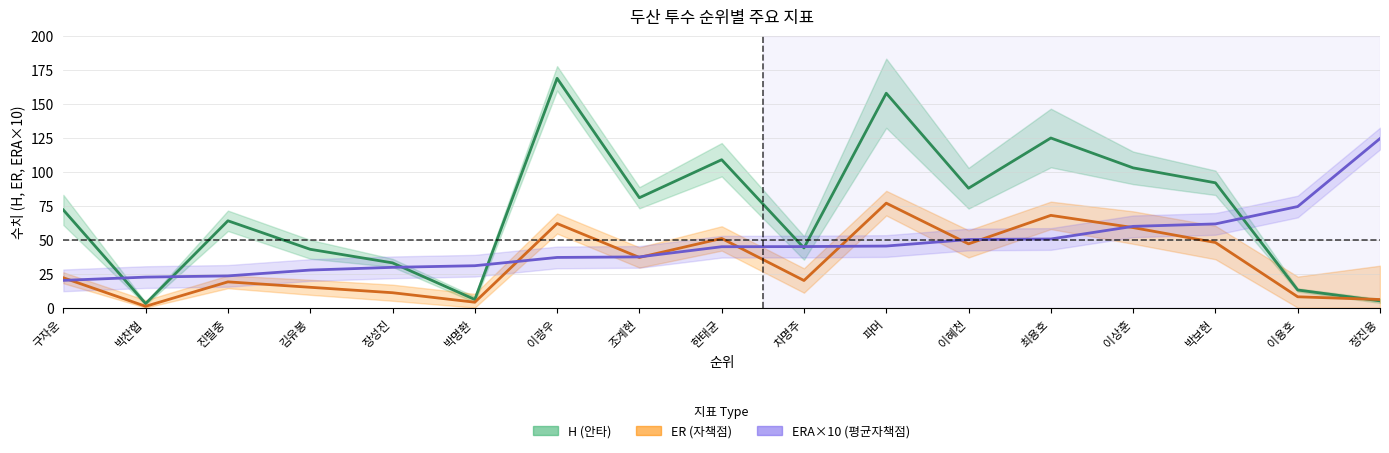

Rank the categories by ERA×10 중심선 value from highest to lowest.

정진용, 이용호, 박보현, 이상훈, 최용호, 이혜천, 파머, 차명주, 한태균, 조계현, 이광우, 박명환, 장성진, 김유봉, 진필중, 박찬협, 구자운